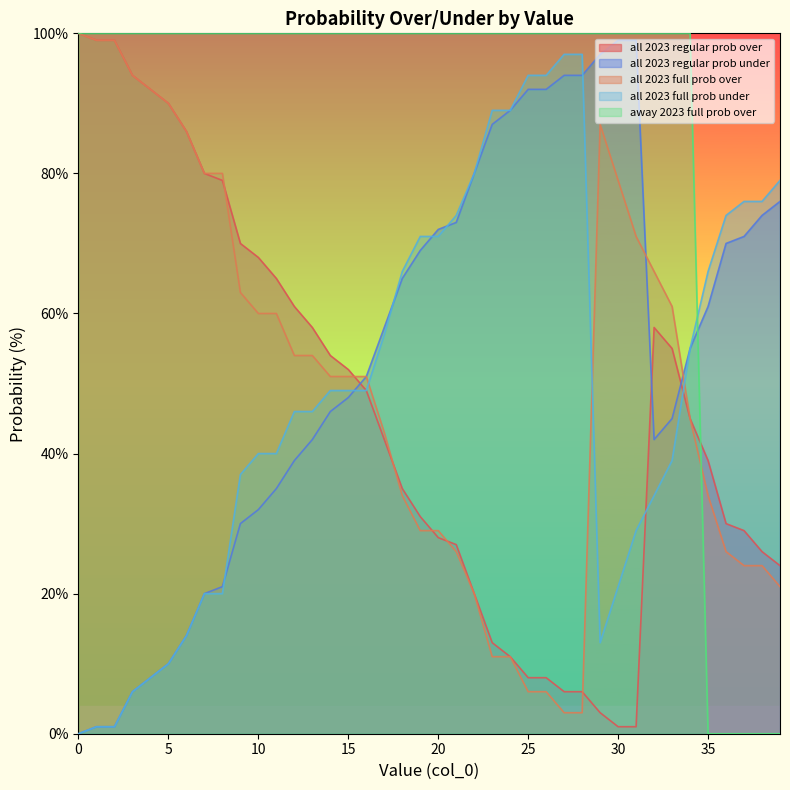

Does the chart display data point markers on the line(s)?

No